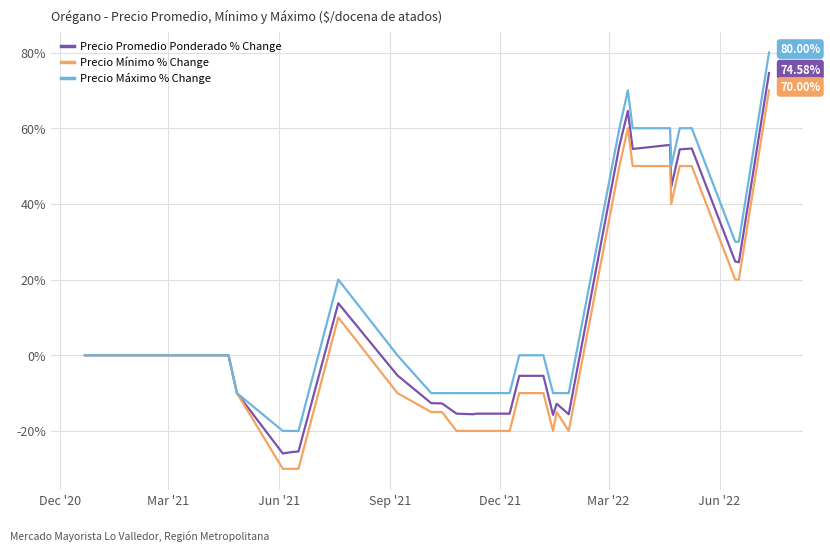

What are all the series names shown in the legend?

Precio Promedio Ponderado % Change, Precio Mínimo % Change, Precio Máximo % Change